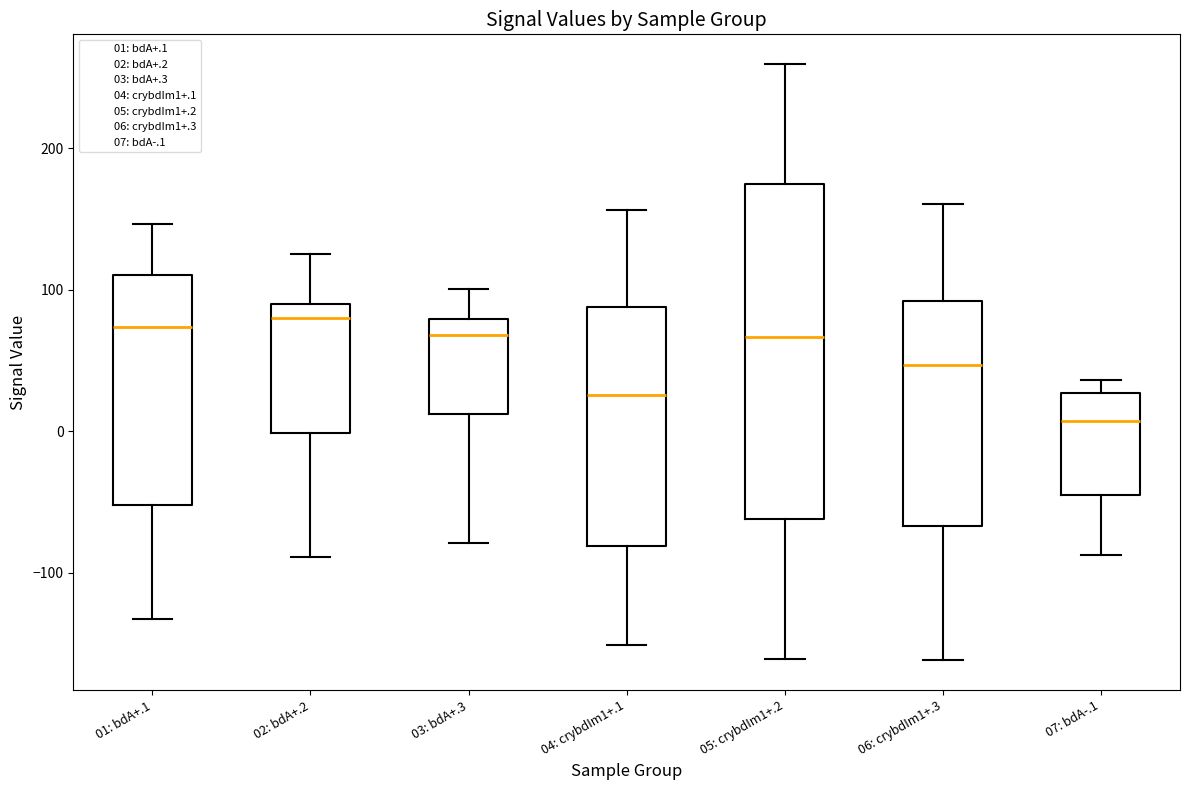

Reading left to right, read every box against the y-axis: the position of its median line, the range the box covers, and the ends of its whiskers. The values are not printed on the chart, so give them approximately, as read against the axis.

01: bdA+.1: median 70, box -50 to 110, whiskers -130 to 150
02: bdA+.2: median 80, box 0 to 90, whiskers -90 to 120
03: bdA+.3: median 70, box 10 to 80, whiskers -80 to 100
04: crybdIm1+.1: median 30, box -80 to 90, whiskers -150 to 160
05: crybdIm1+.2: median 70, box -60 to 170, whiskers -160 to 260
06: crybdIm1+.3: median 50, box -70 to 90, whiskers -160 to 160
07: bdA-.1: median 10, box -50 to 30, whiskers -90 to 40